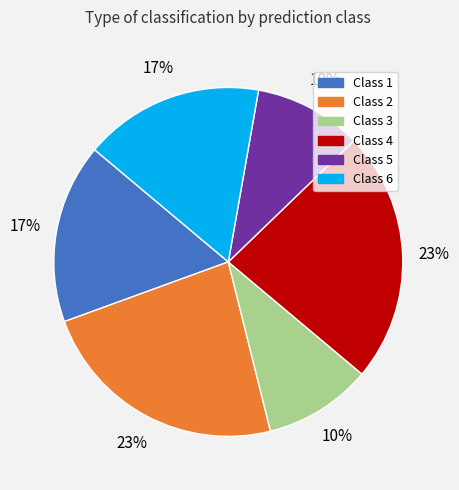

Do Class 1 and Class 2 together represent more than half of the pie?

No